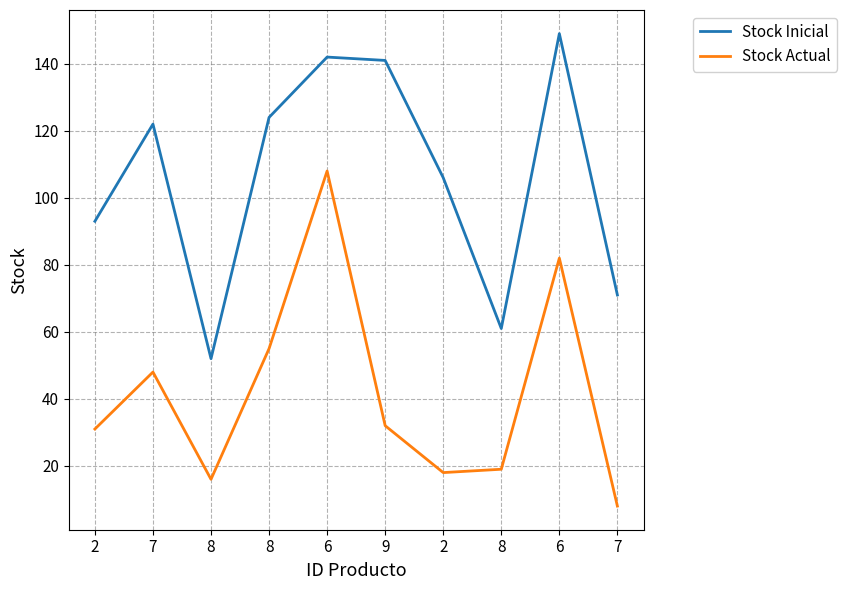

What is the spread (max minus min) of values at 8?

36